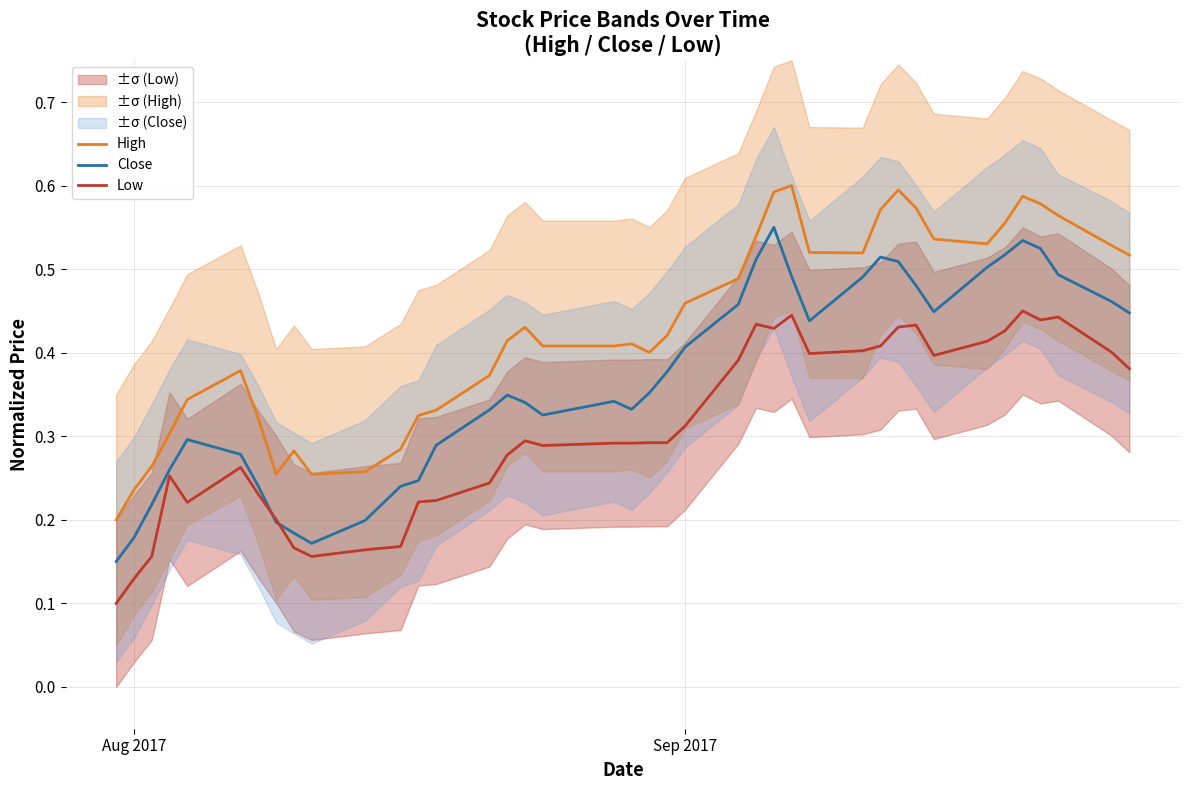

True or false: Low and High cross at least once.

False